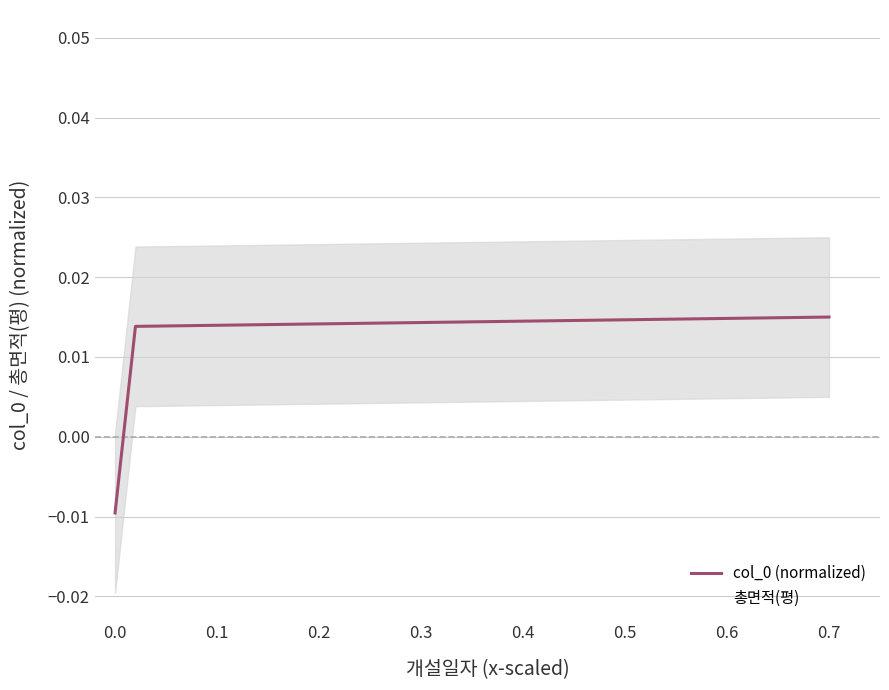

Rank the series at 0.7 from highest to lowest value.

col_0 (normalized), 총면적(평)